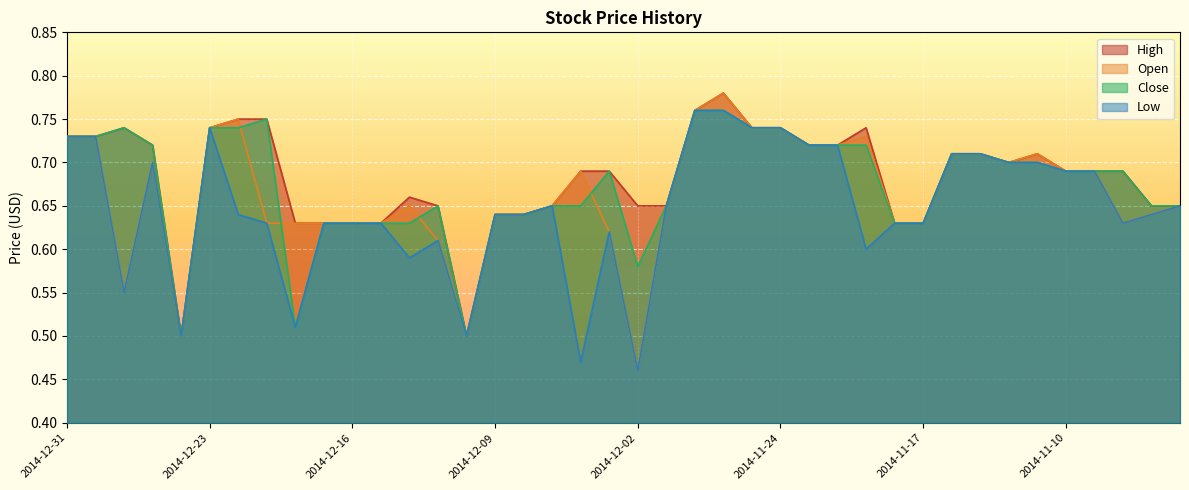

At which category is the sum across all series the highest?

2014-11-26